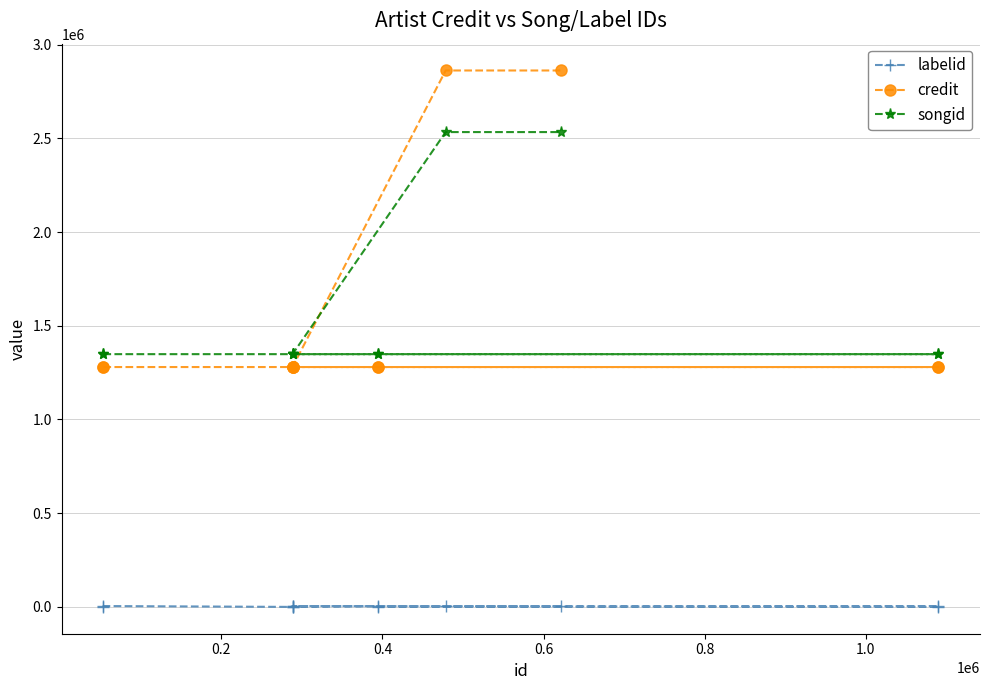

True or false: labelid has a value of 4718 at 1.0.

True